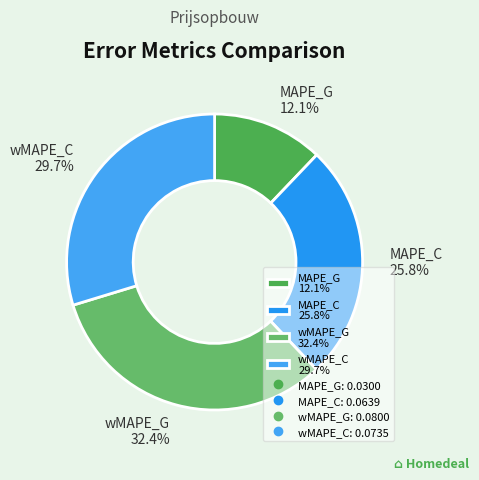

Rank the categories by value from lowest to highest.

MAPE_G, MAPE_C, wMAPE_C, wMAPE_G